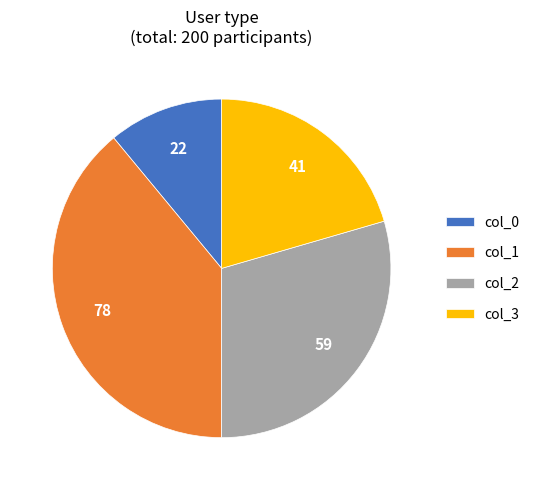

Rank the categories by value from highest to lowest.

col_1, col_2, col_3, col_0